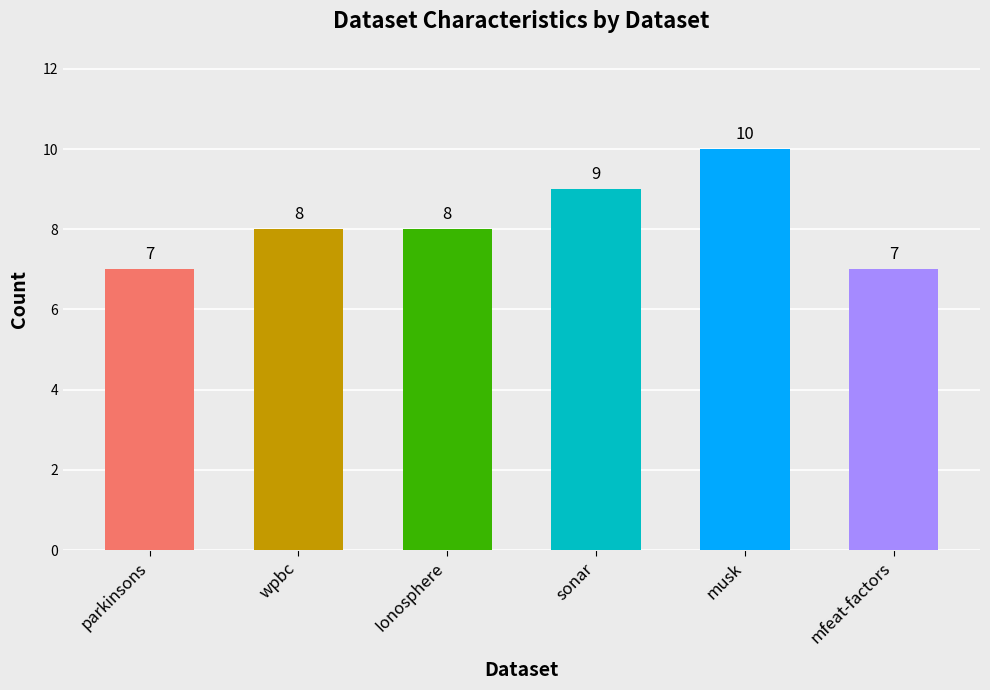

Which label corresponds to the largest value in the chart?

musk